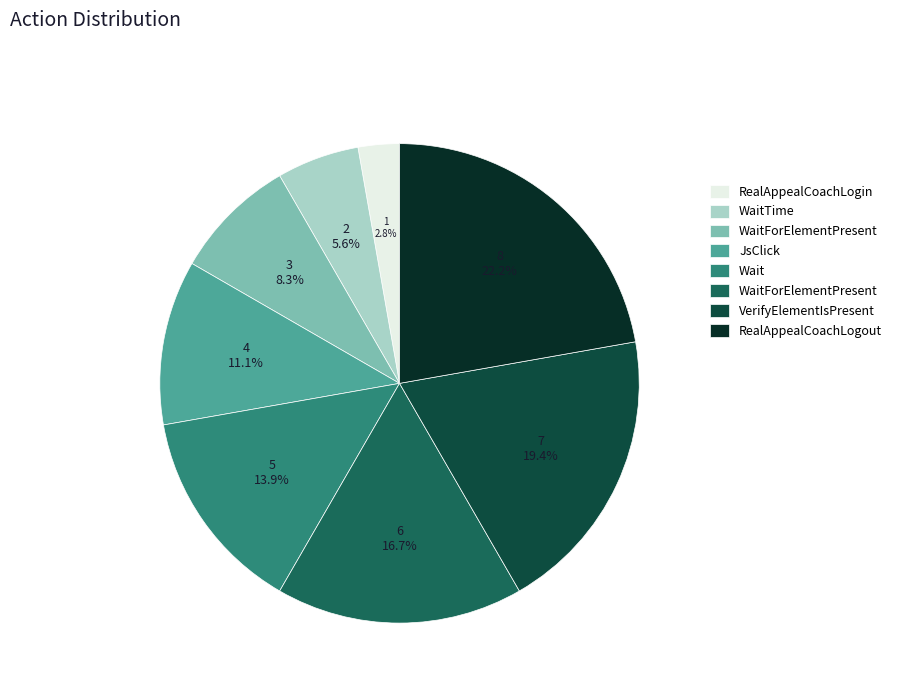

Does any single category account for the majority?

No